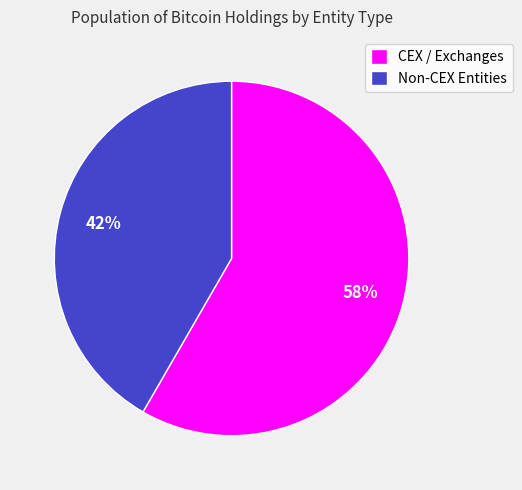

Which slice is the smallest?

Non-CEX Entities